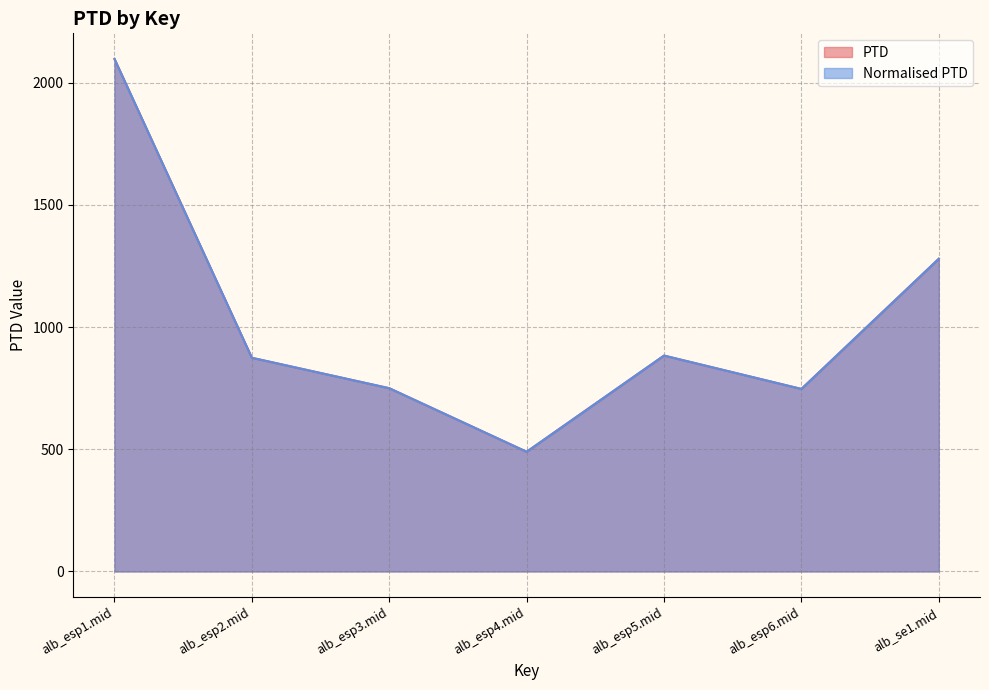

Rank the series by their maximum value, from lowest to highest.

PTD, Normalised PTD